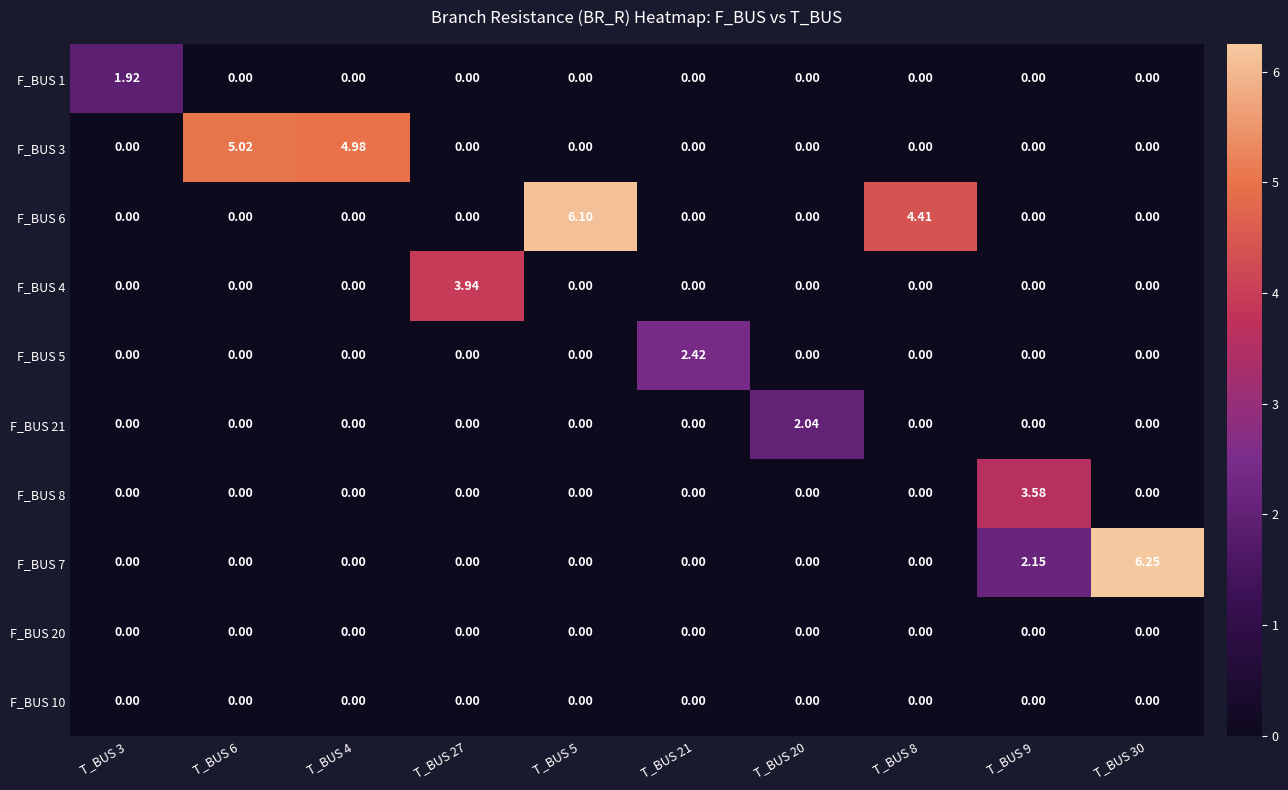

Count the number of categories in the chart.

10